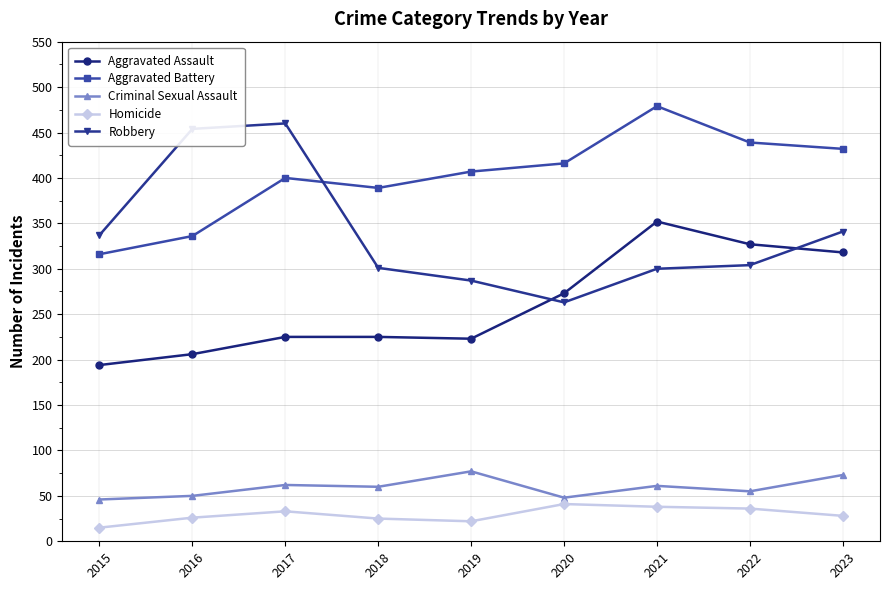

At how many categories does at least one series exceed 123?

9